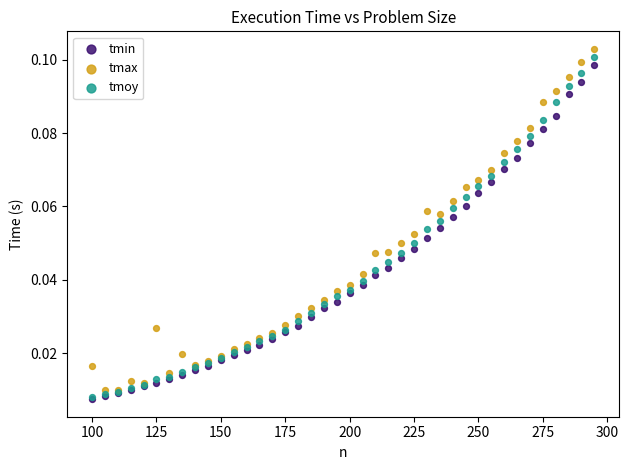

What are all the series names shown in the legend?

tmin, tmax, tmoy